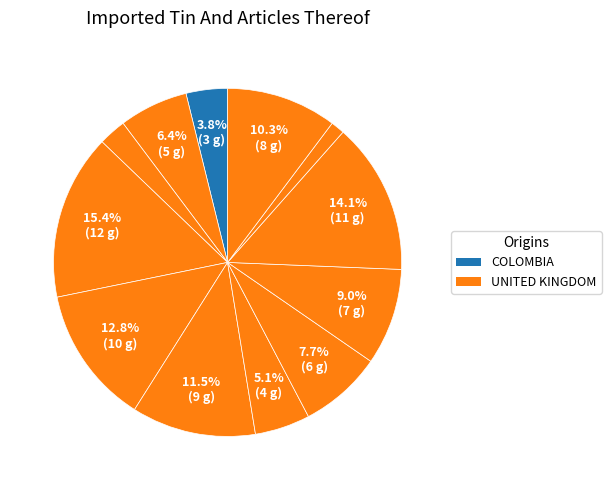

How many segments does this pie chart have?

12